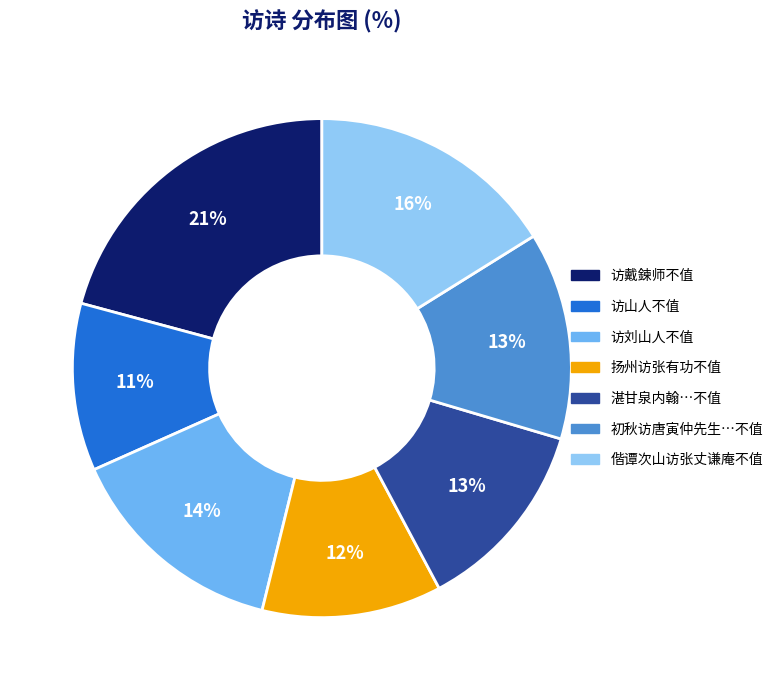

Count the number of slices in the pie.

7